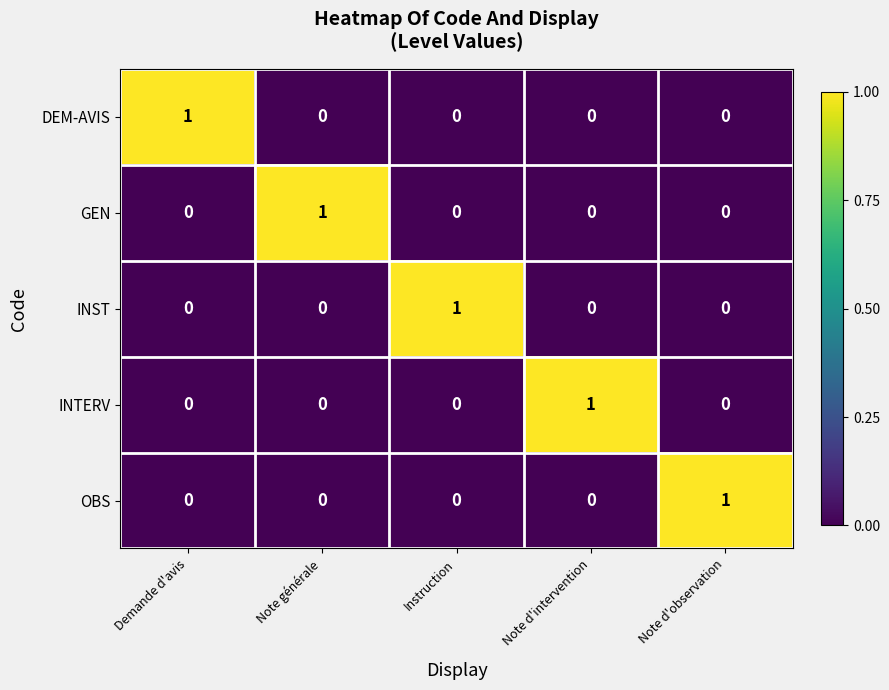

Reading right to left, list all the values displayed in this chart.

DEM-AVIS: Note d'observation=0	Note d'intervention=0	Instruction=0	Note générale=0	Demande d'avis=1
GEN: Note d'observation=0	Note d'intervention=0	Instruction=0	Note générale=1	Demande d'avis=0
INST: Note d'observation=0	Note d'intervention=0	Instruction=1	Note générale=0	Demande d'avis=0
INTERV: Note d'observation=0	Note d'intervention=1	Instruction=0	Note générale=0	Demande d'avis=0
OBS: Note d'observation=1	Note d'intervention=0	Instruction=0	Note générale=0	Demande d'avis=0